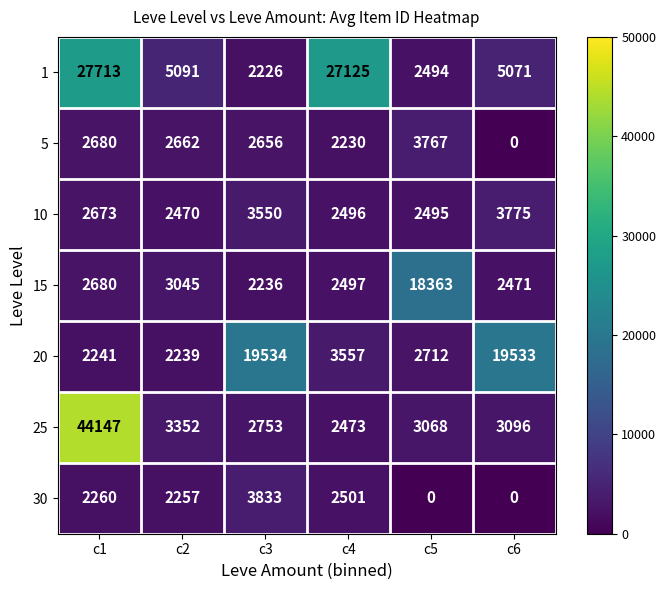

What is the difference between the 20 values at c1 and c4?

1316